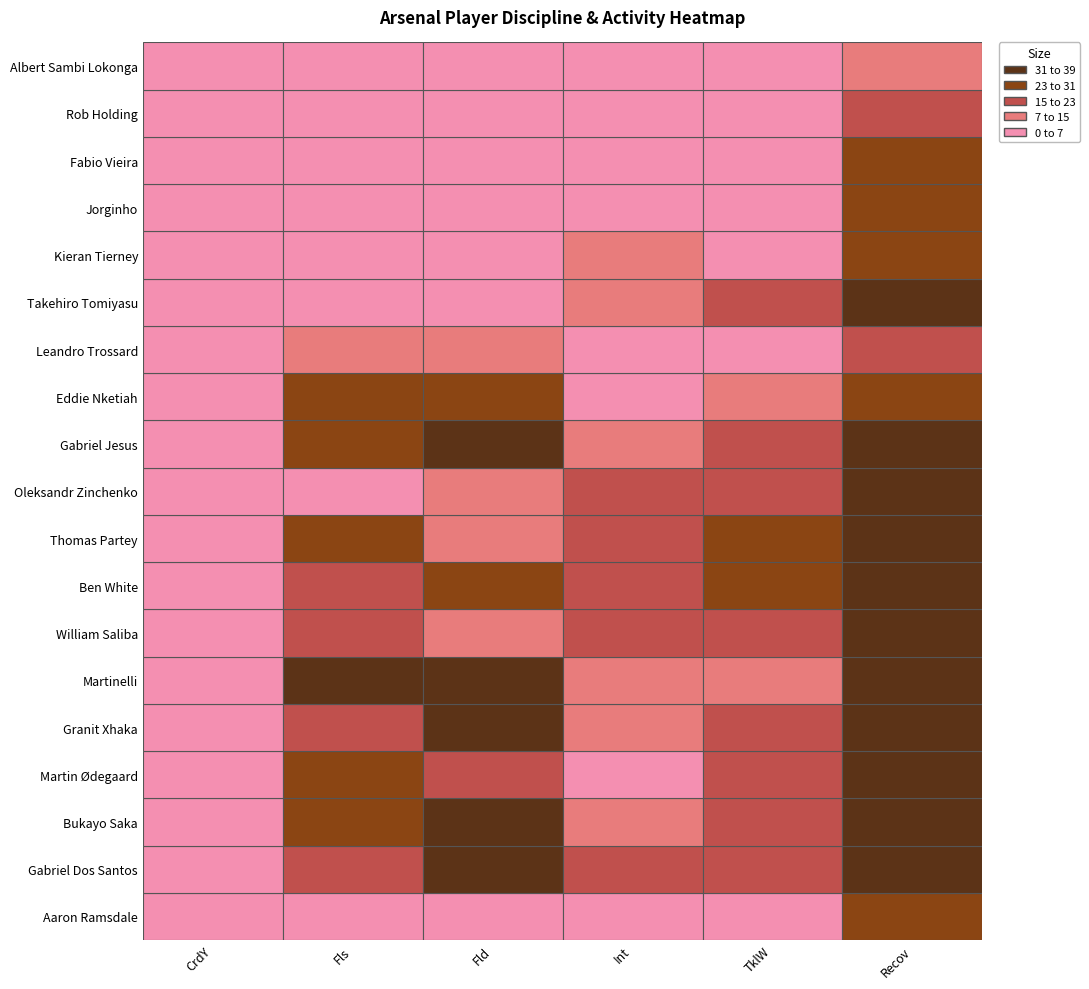

Rank the categories by Ben White value from lowest to highest.

0, 3, 1, 2, 4, 5